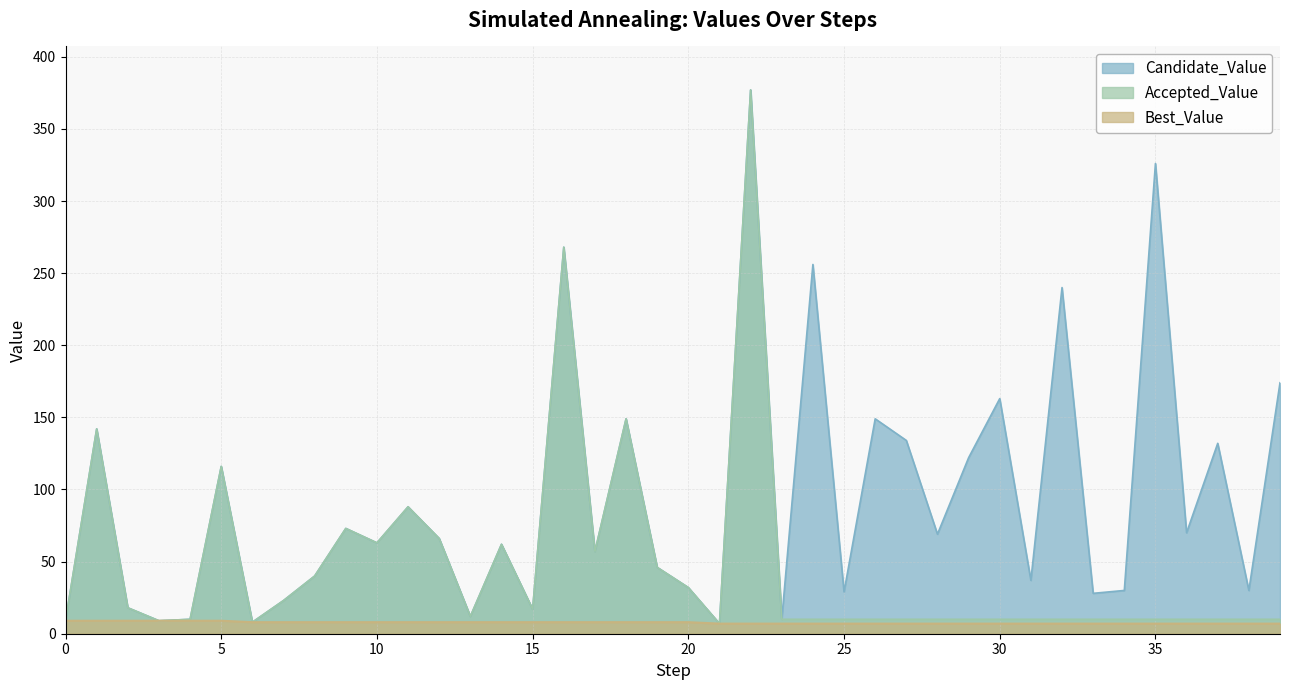

True or false: Best_Value and Accepted_Value cross at least once.

False